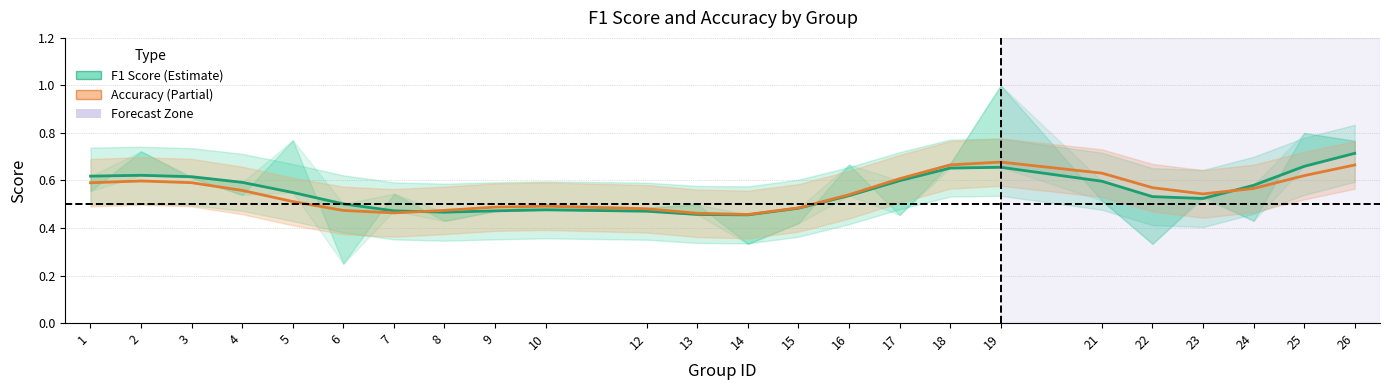

Does the chart display data point markers on the line(s)?

No